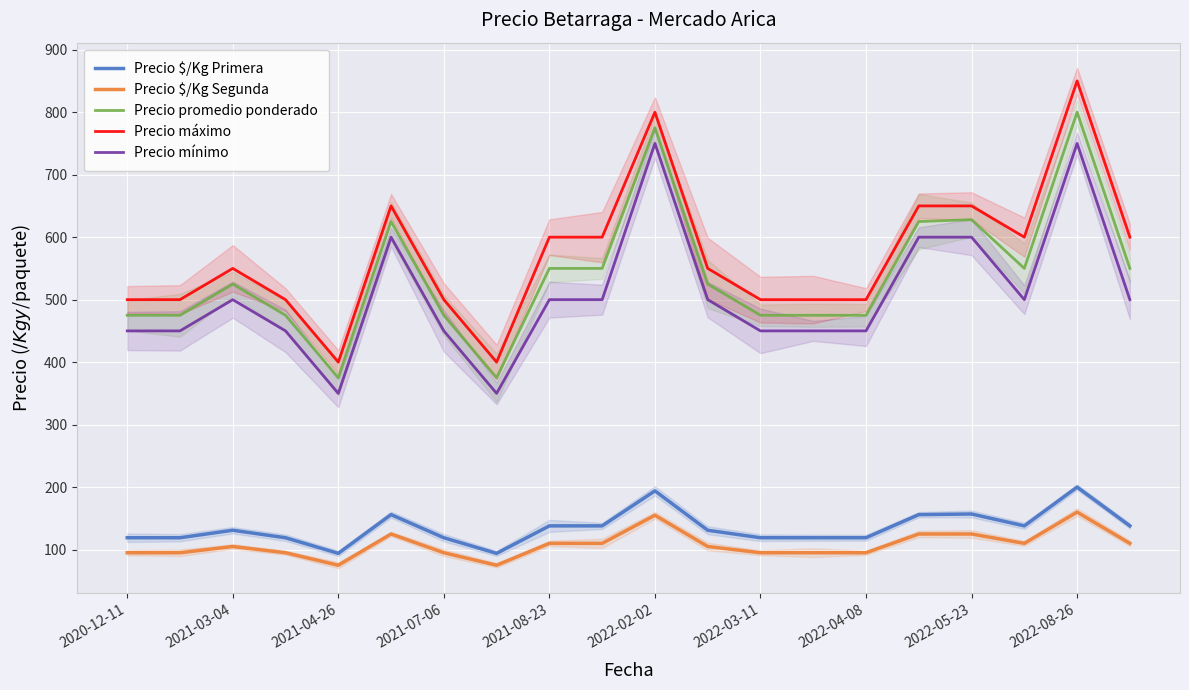

Is it true that Precio máximo equals 272 at 2022-04-08?

False